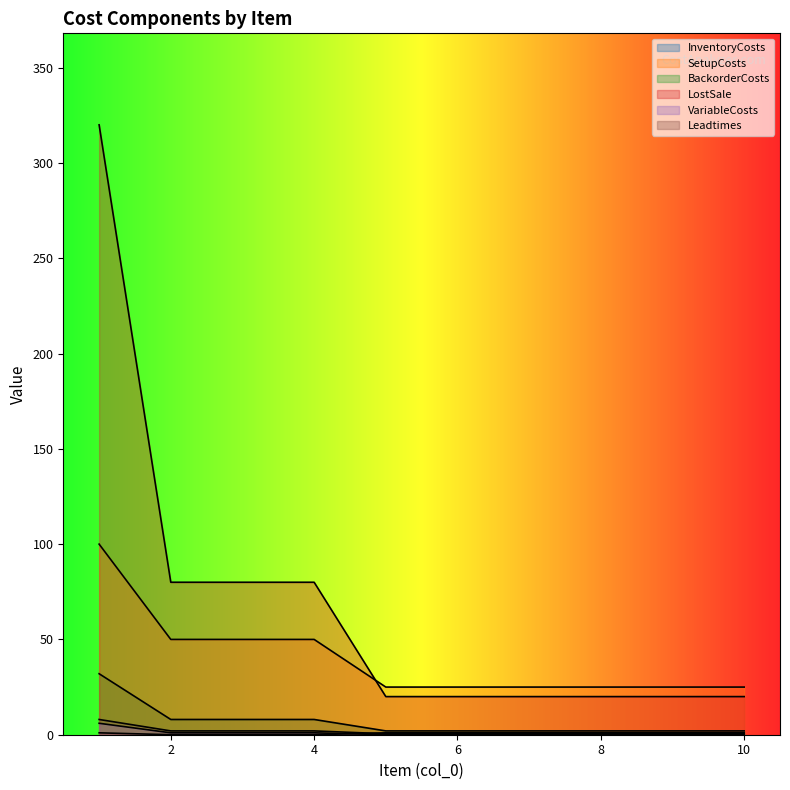

Reading left to right, list all the values displayed in this chart.

InventoryCosts: 1=8.0	2=2.0	3=2.0	4=2.0	5=0.5	6=0.5	7=0.5	8=0.5	9=0.5	10=0.5
SetupCosts: 1=100.0	2=50.0	3=50.0	4=50.0	5=25.0	6=25.0	7=25.0	8=25.0	9=25.0	10=25.0
BackorderCosts: 1=32.0	2=8.0	3=8.0	4=8.0	5=2.0	6=2.0	7=2.0	8=2.0	9=2.0	10=2.0
LostSale: 1=320.0	2=80.0	3=80.0	4=80.0	5=20.0	6=20.0	7=20.0	8=20.0	9=20.0	10=20.0
VariableCosts: 1=6.0	2=1.0	3=1.0	4=1.0	5=0.0	6=0.0	7=0.0	8=0.0	9=0.0	10=0.0
Leadtimes: 1=1.0	2=0.0	3=0.0	4=0.0	5=1.0	6=1.0	7=1.0	8=1.0	9=1.0	10=1.0